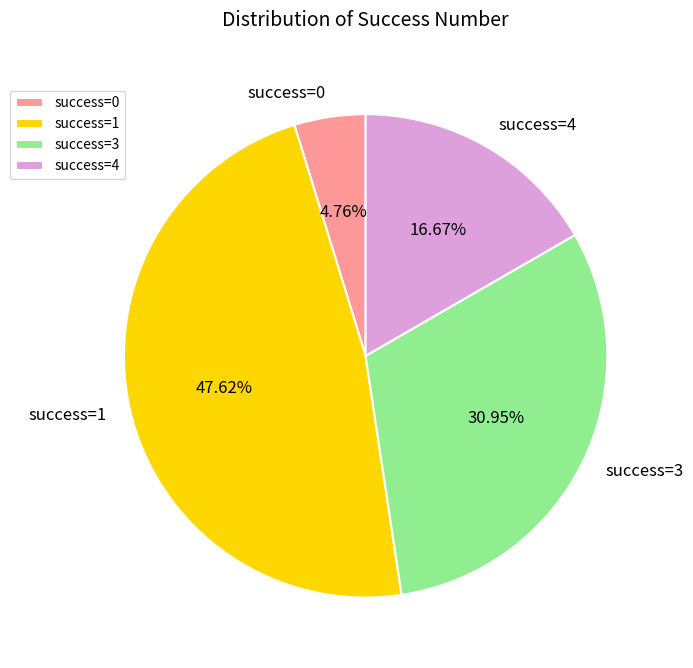

Rank the categories by value from lowest to highest.

success=0, success=4, success=3, success=1